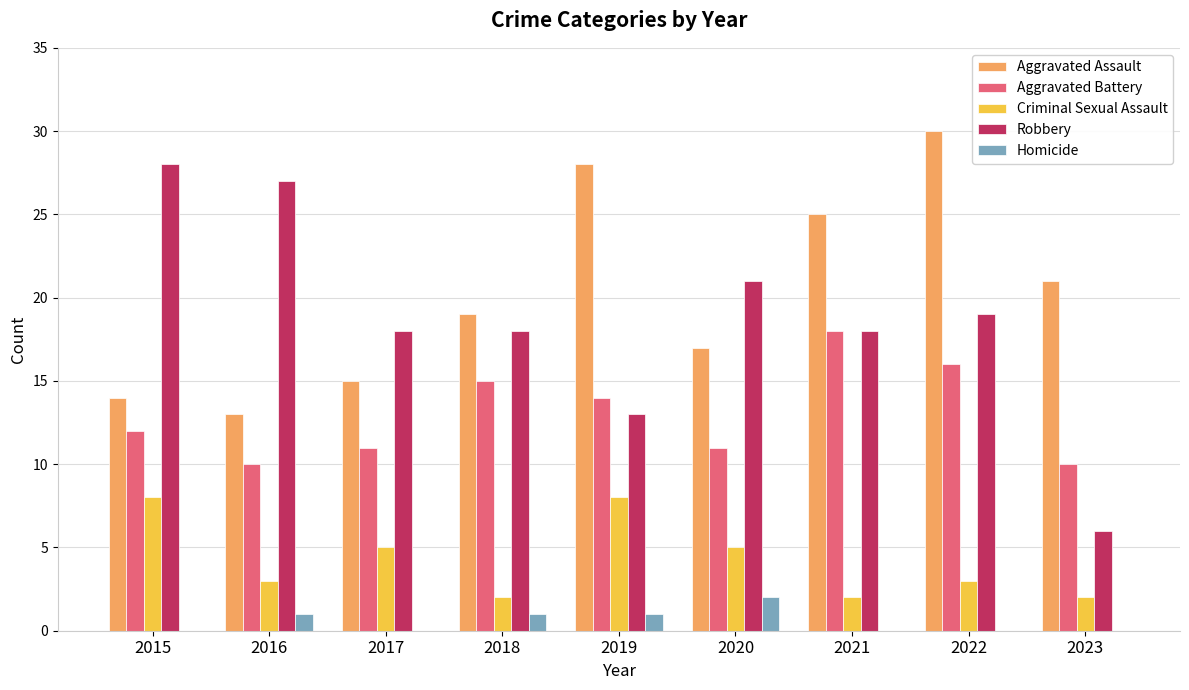

The Homicide series shows 2 at 2020. True or false?

True